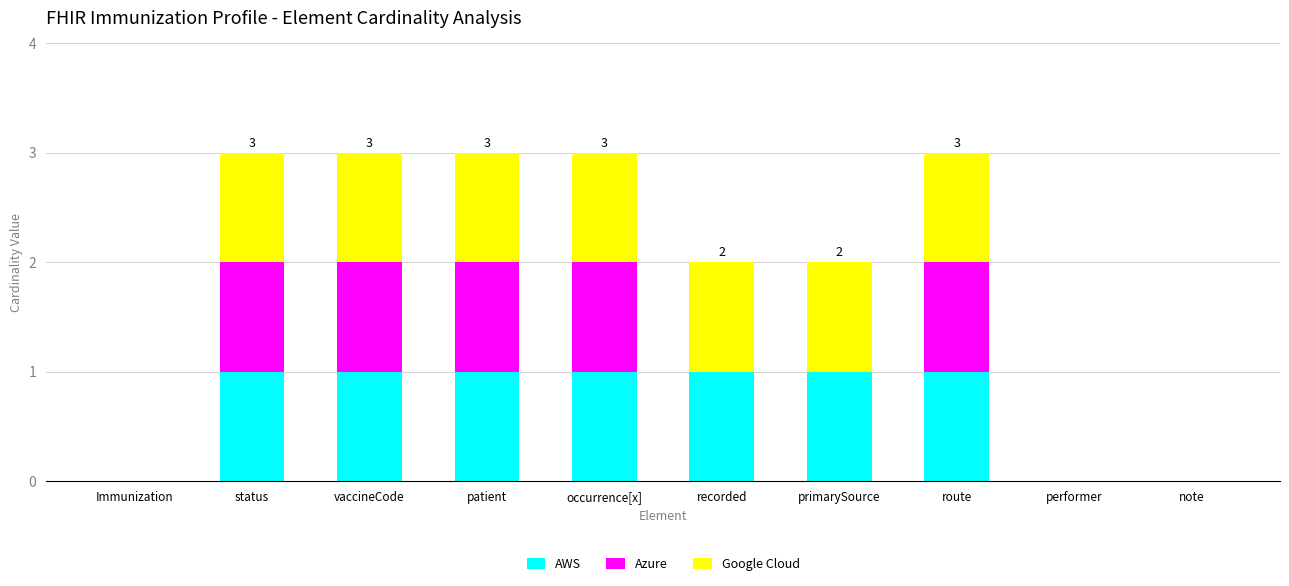

True or false: AWS has a value of 2 at patient.

False